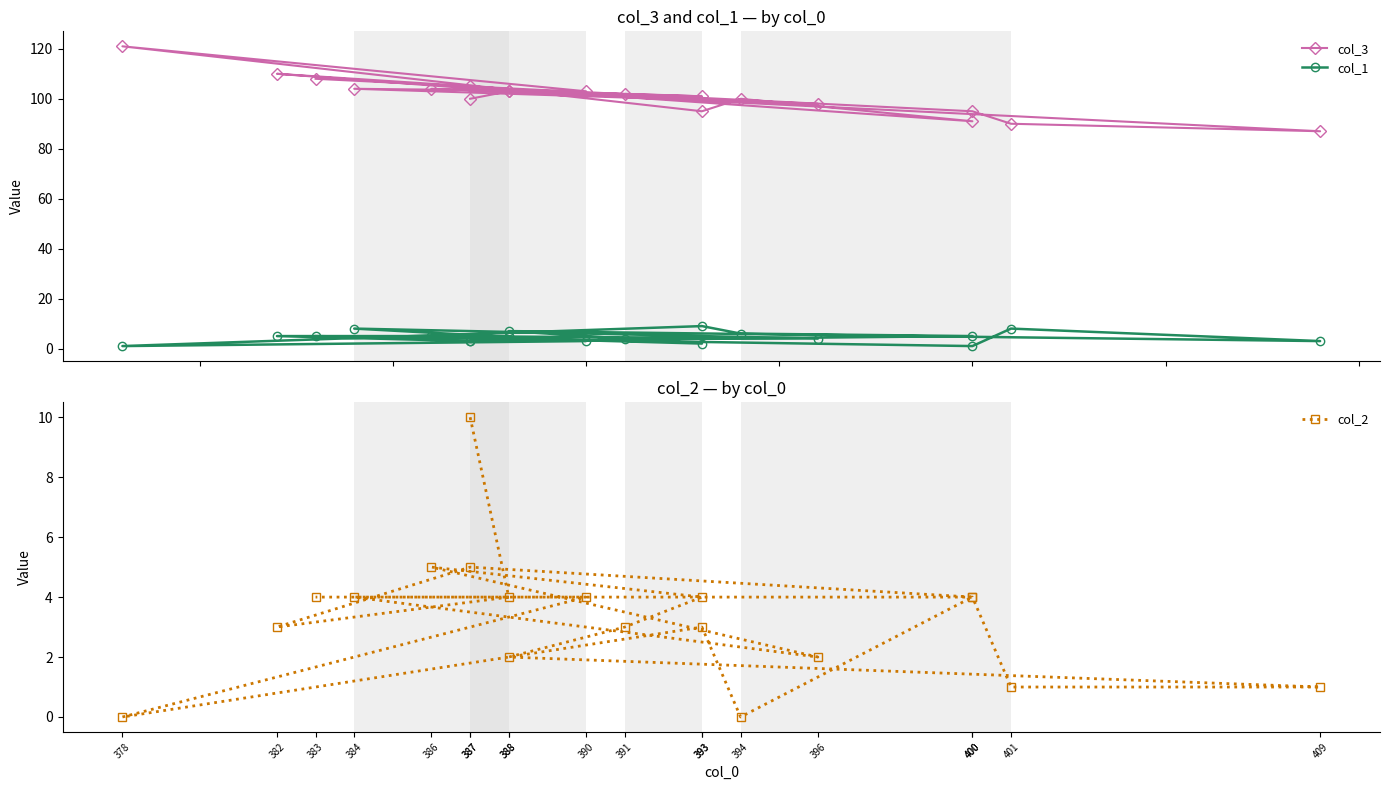

At how many categories does at least one series exceed 78?

19